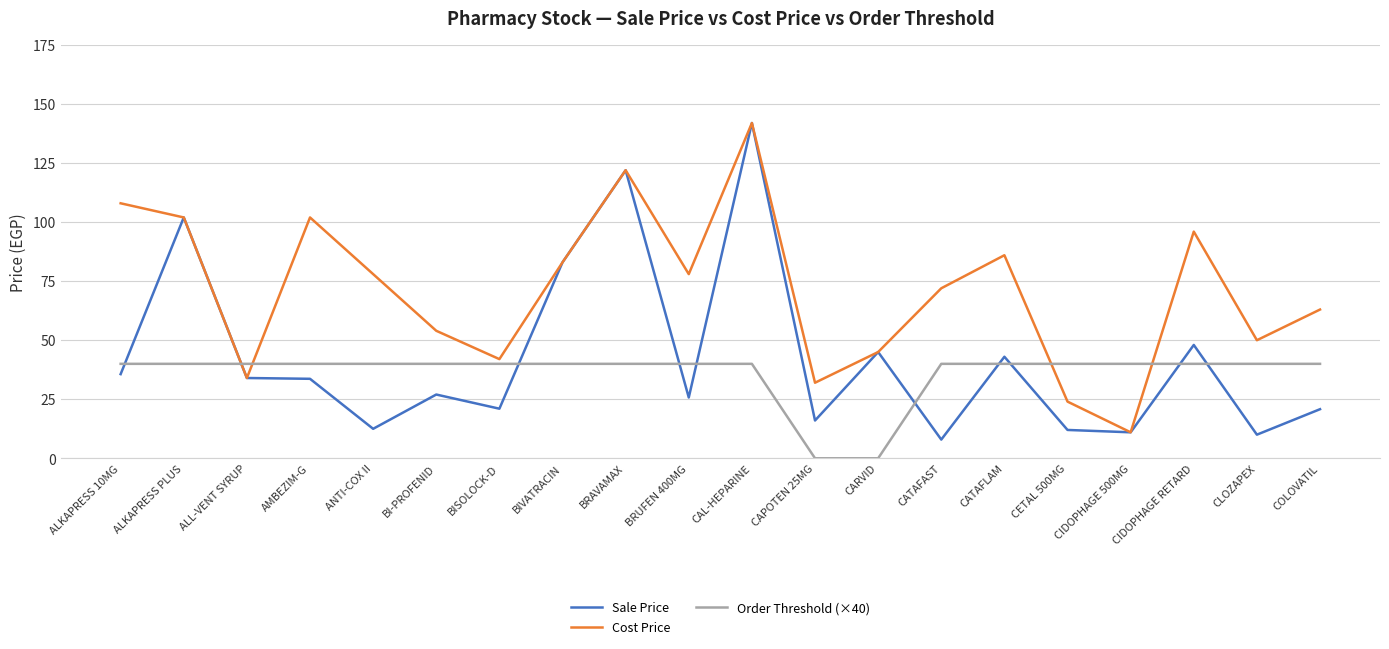

Rank the series at CLOZAPEX from lowest to highest value.

Sale Price, Order Threshold (×40), Cost Price